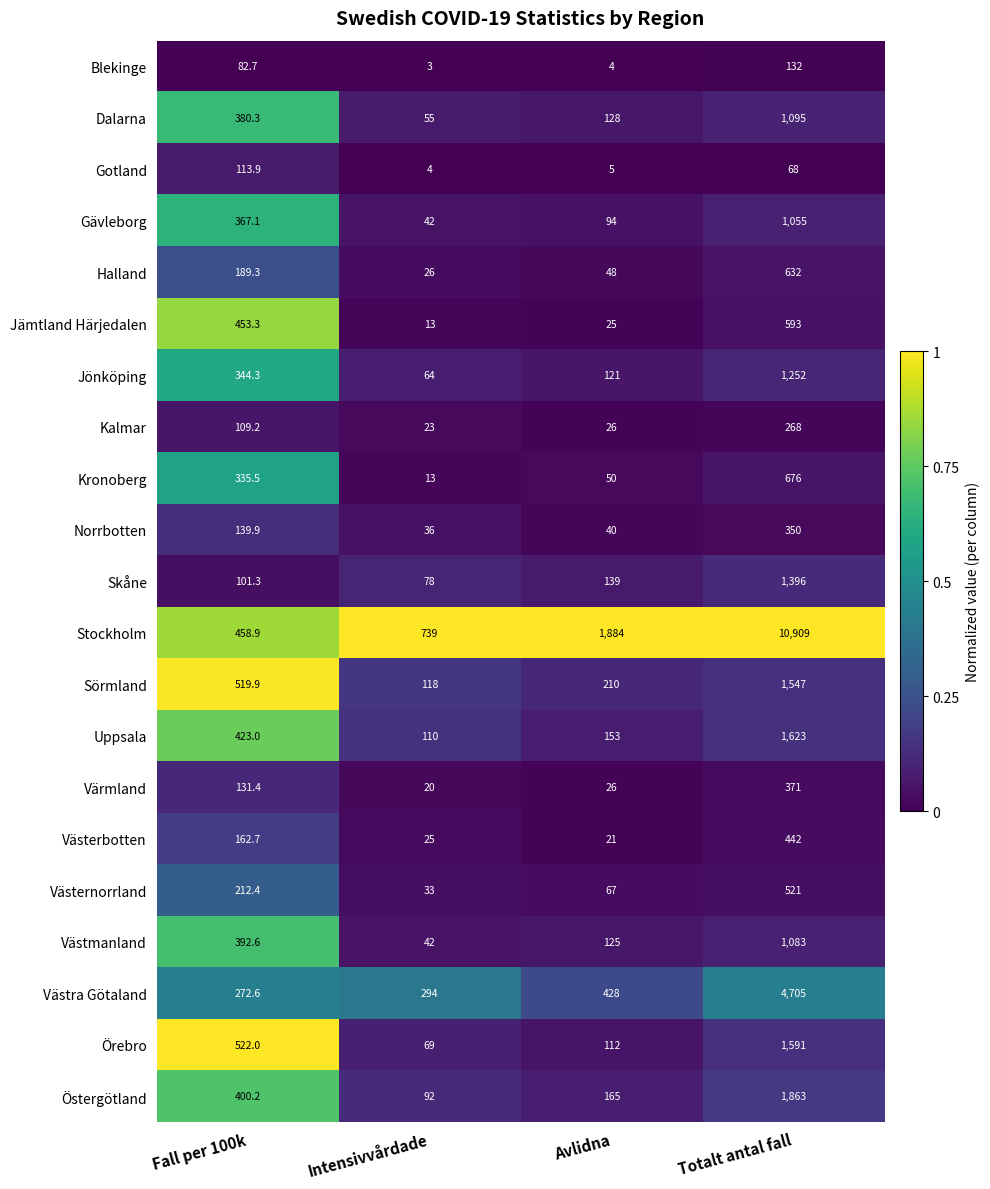

Which series has the largest range (max minus min)?

Stockholm